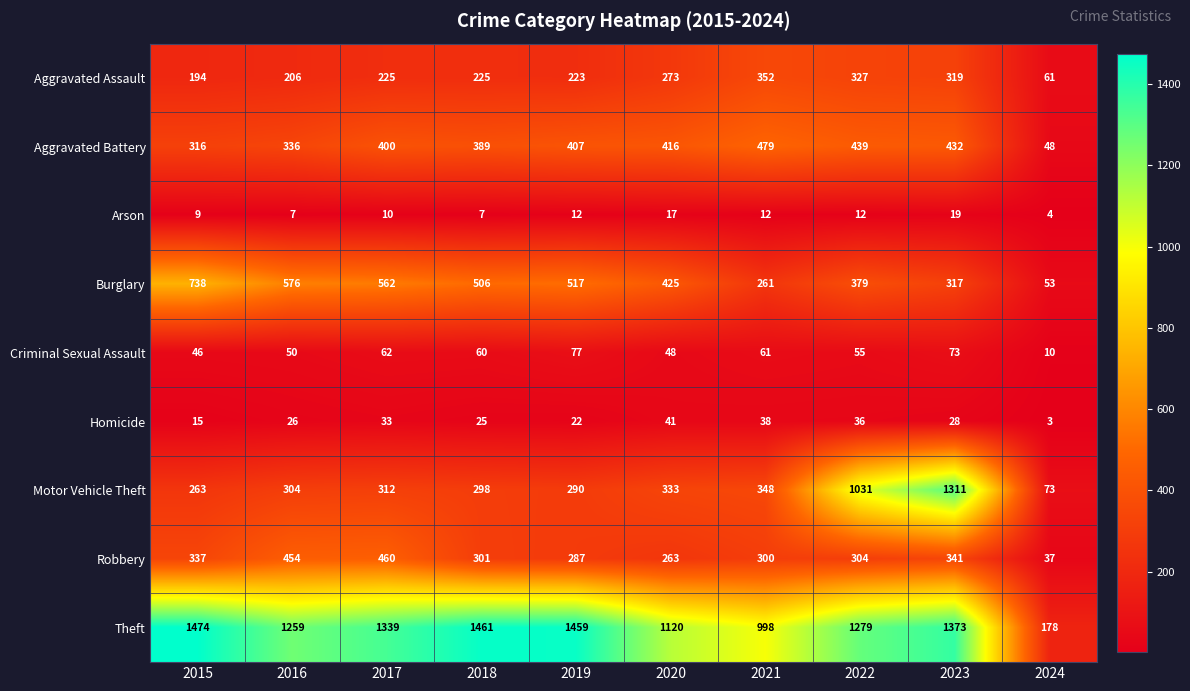

Which series has the widest spread of values?

Theft